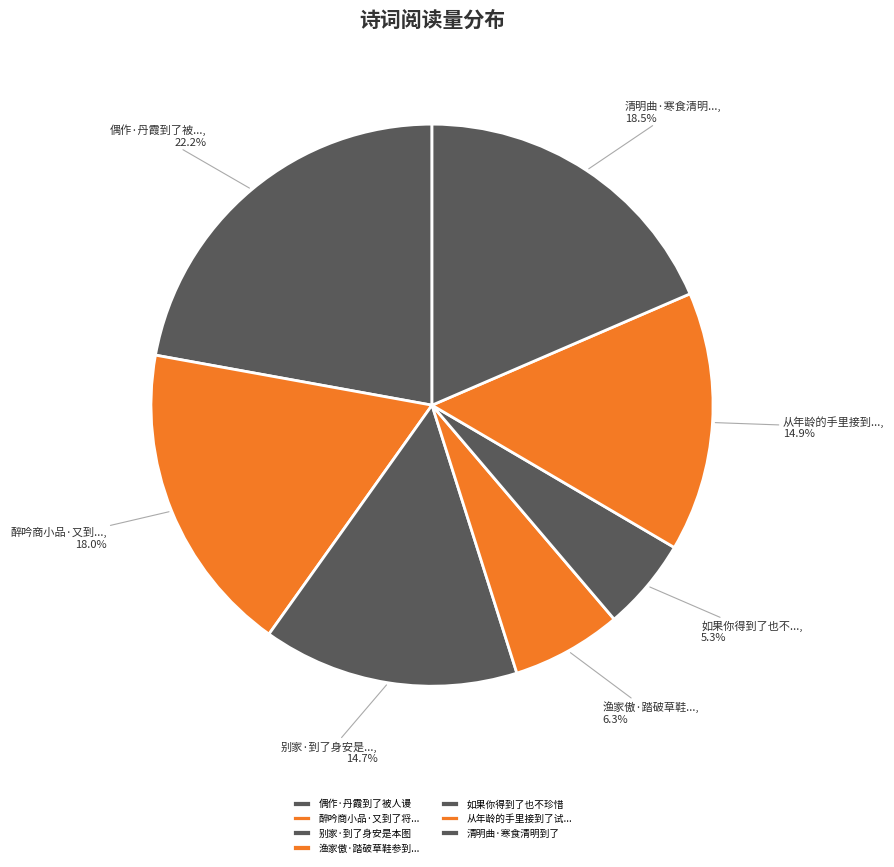

How many slices are in this pie chart?

7